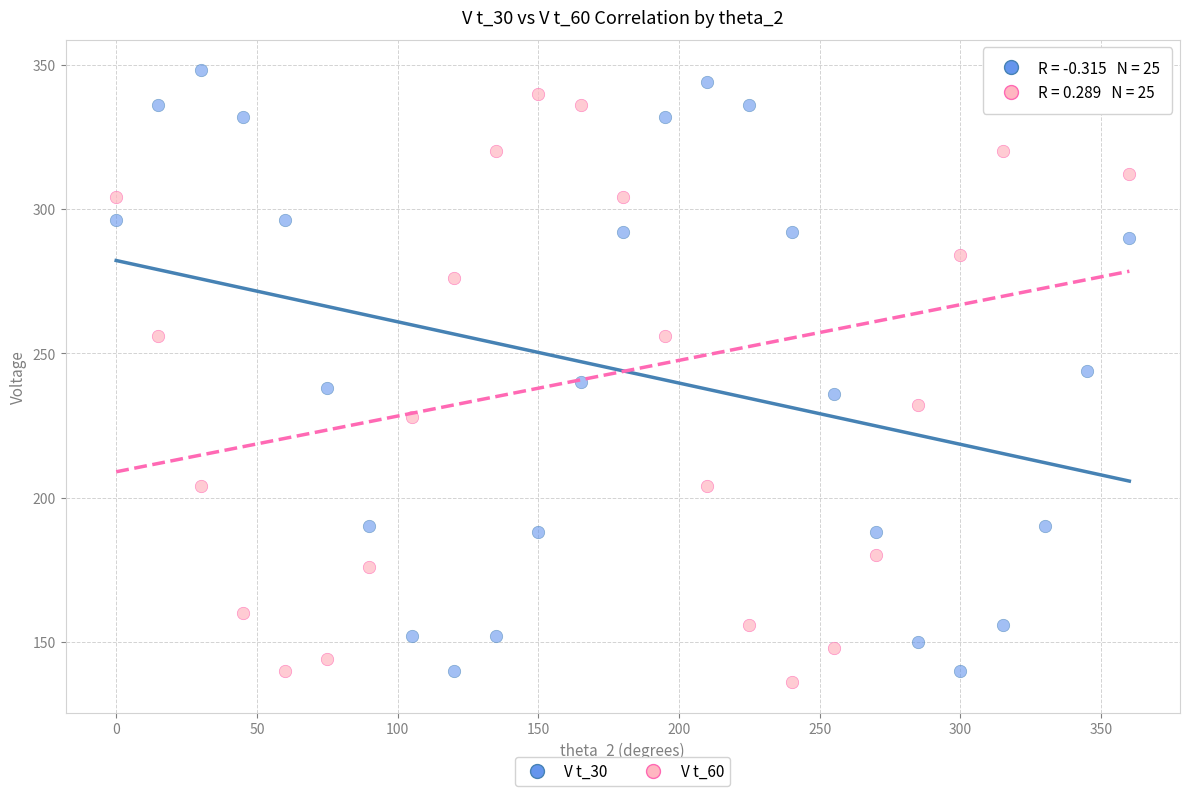

Across all data points, what is the range of X values (max minus min)?

360